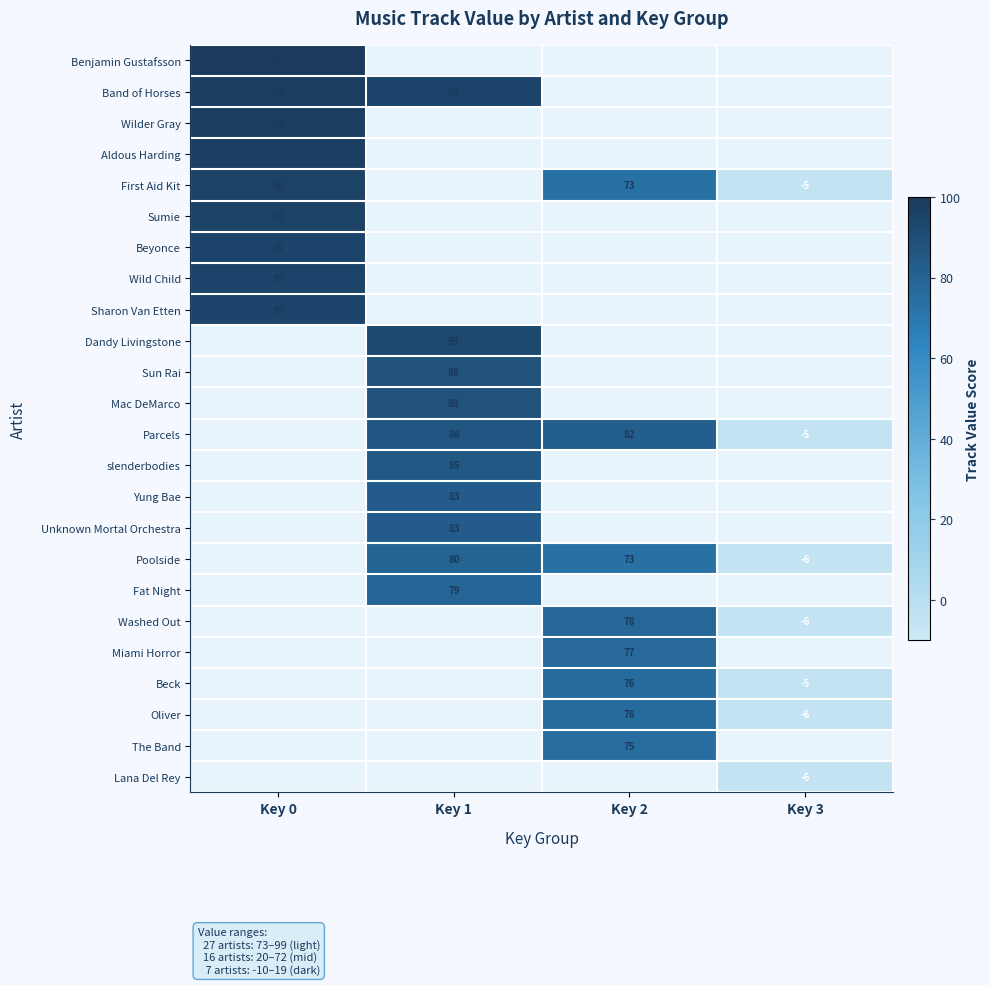

The value of Yung Bae at Key 1 is 83. True or false?

True